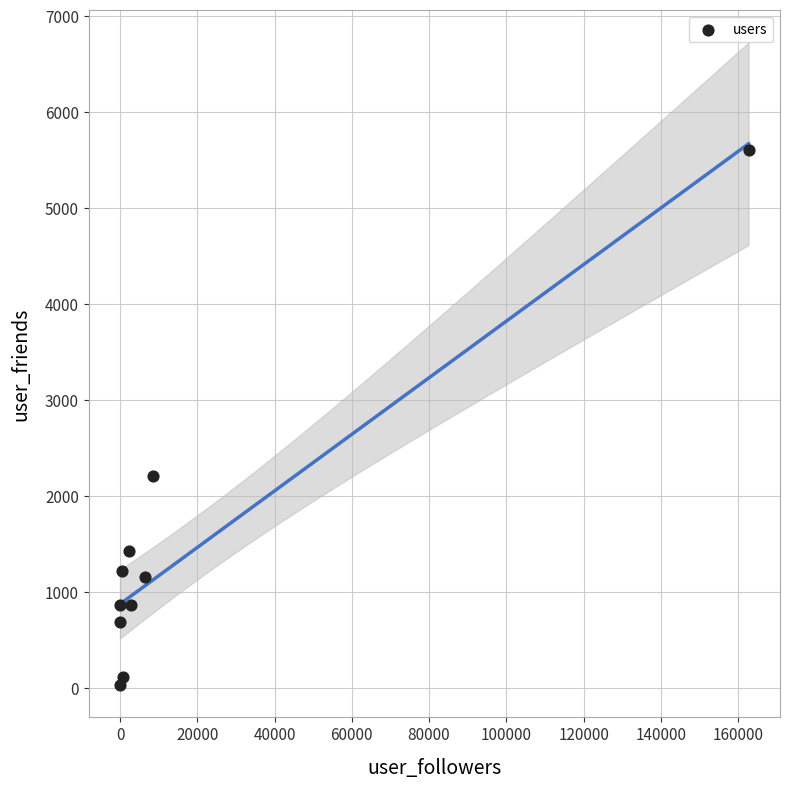

What is the average X value?

18428